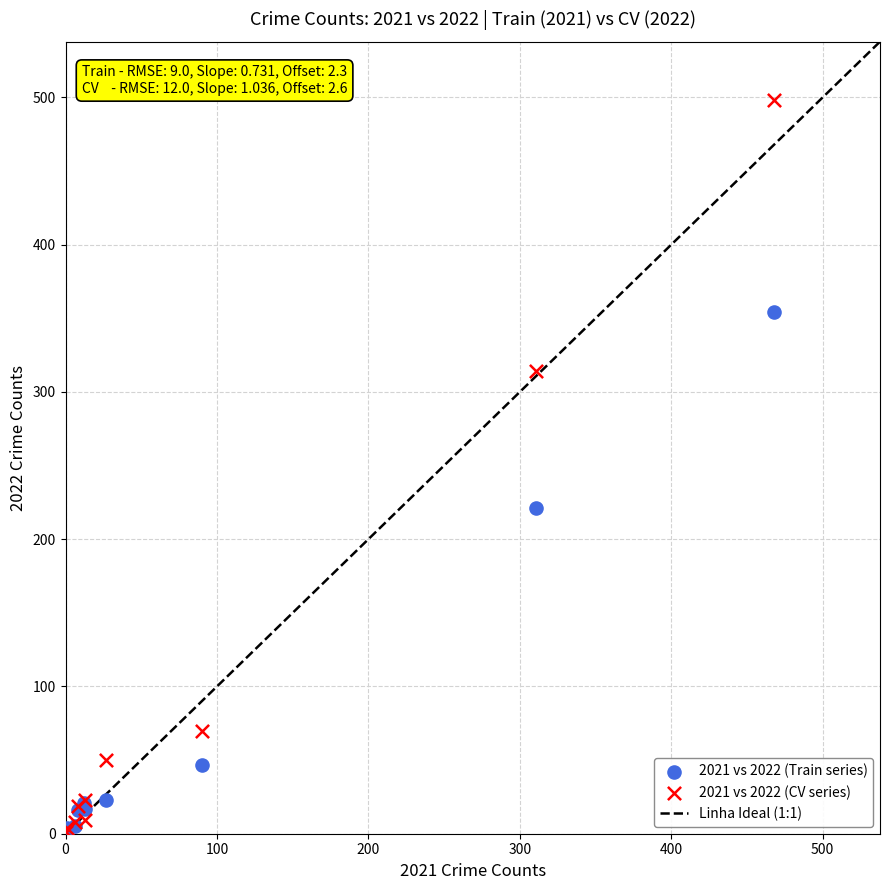

Which series has the largest Y range (max minus min)?

2021 vs 2022 (CV series)